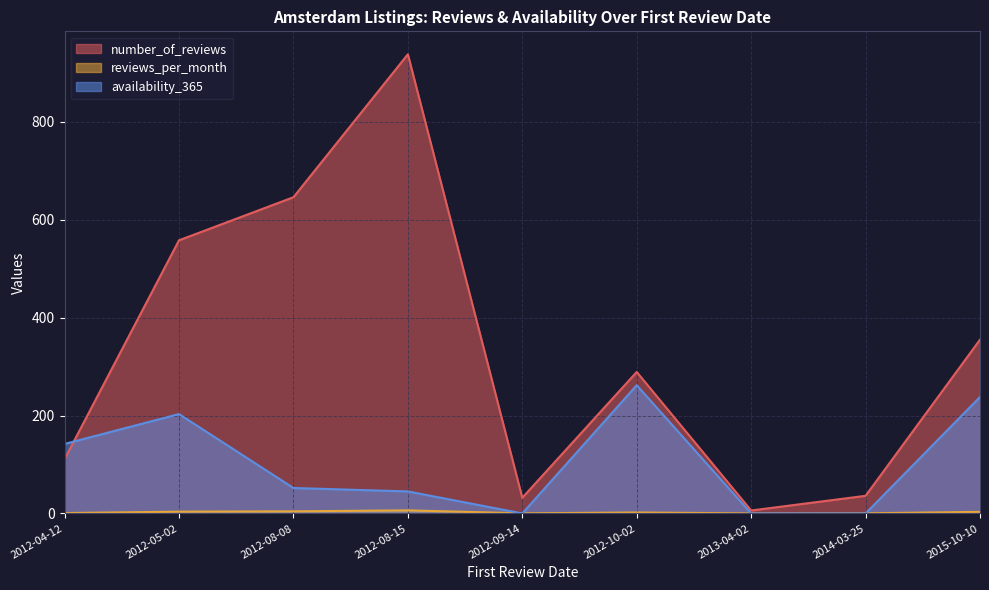

Which has a higher value, 2014-03-25 or 2012-10-02?

2012-10-02